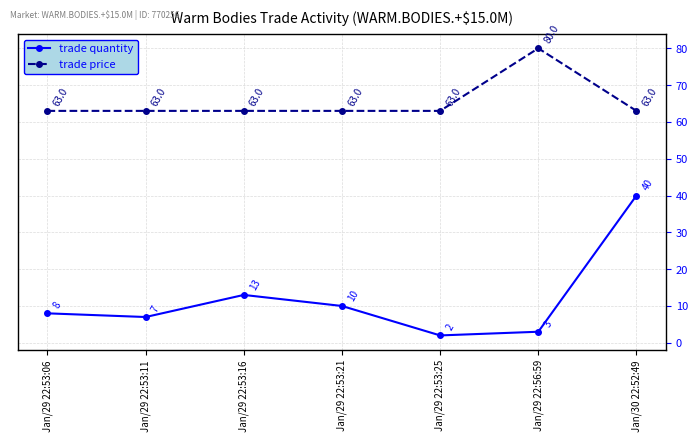

Rank the series by their average value, from highest to lowest.

trade price, trade quantity